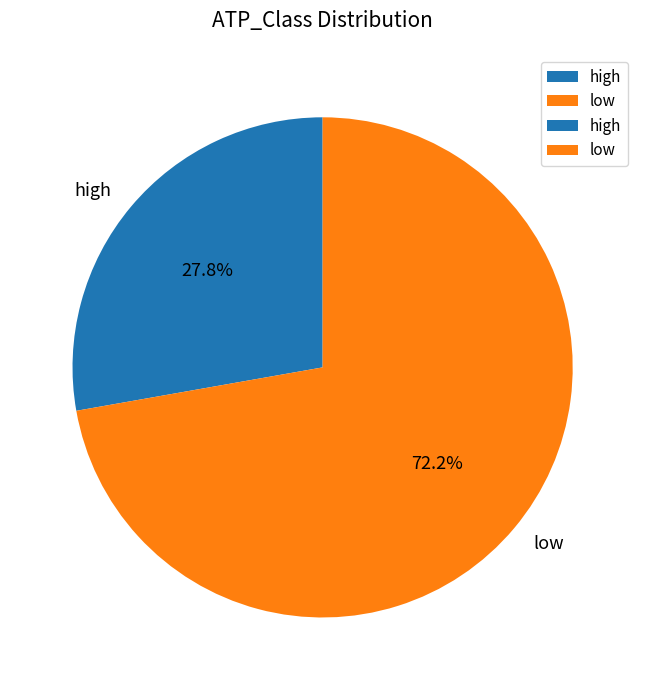

Between low and high, which is larger?

low